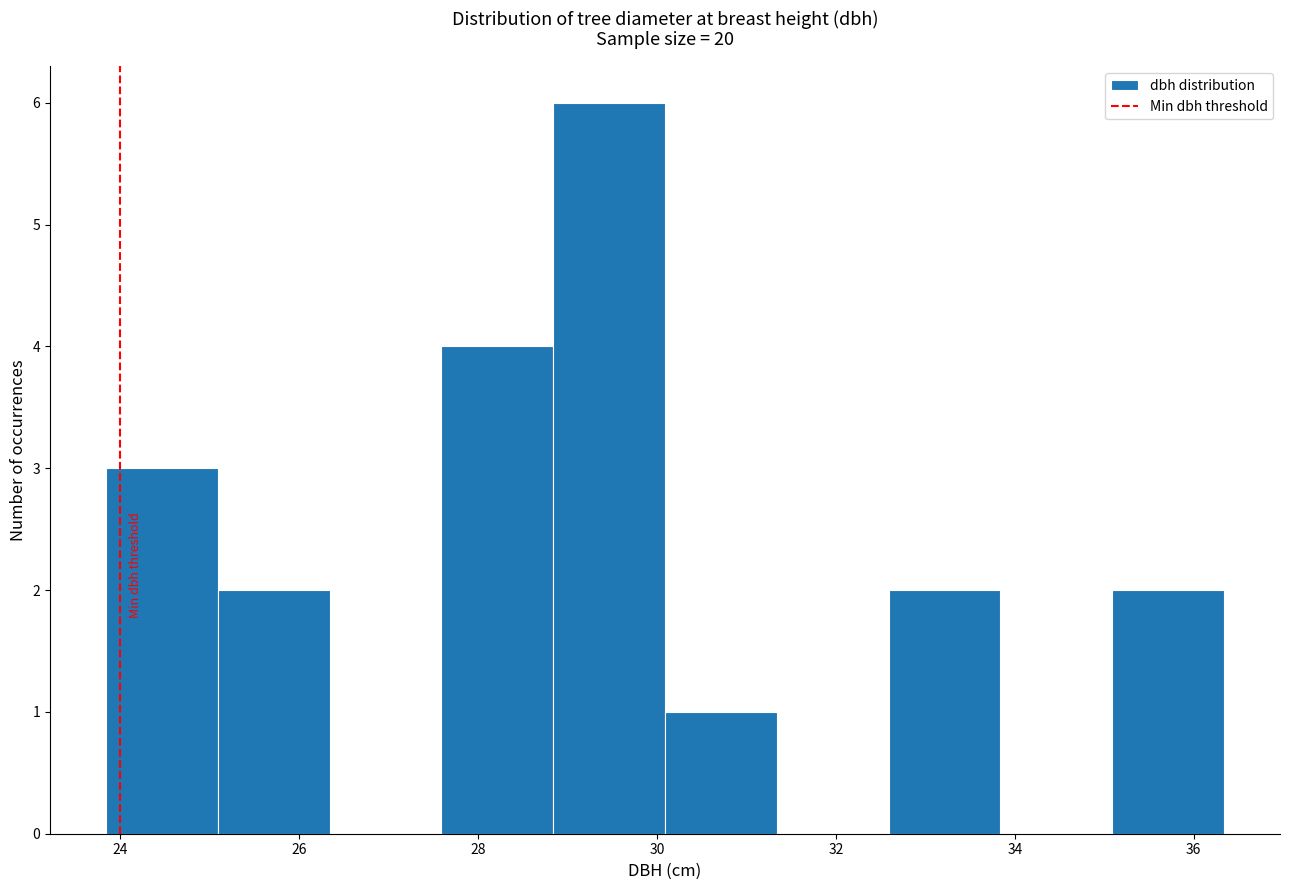

Over which range of the x-axis is the bar tallest?

28.8 to 30.0